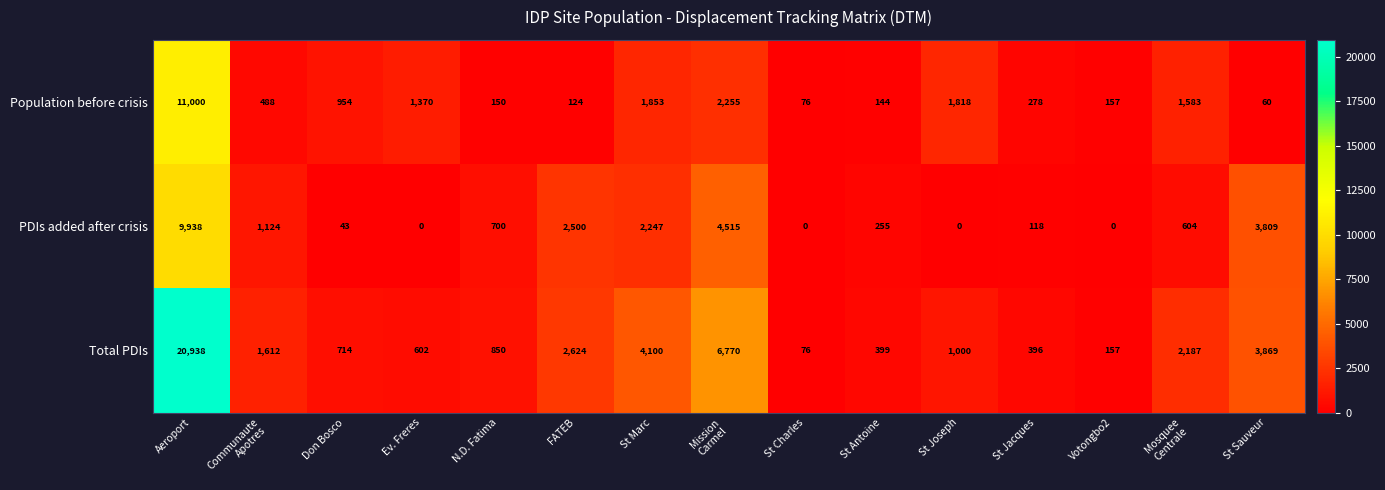

At which category is the sum across all series the highest?

Aeroport